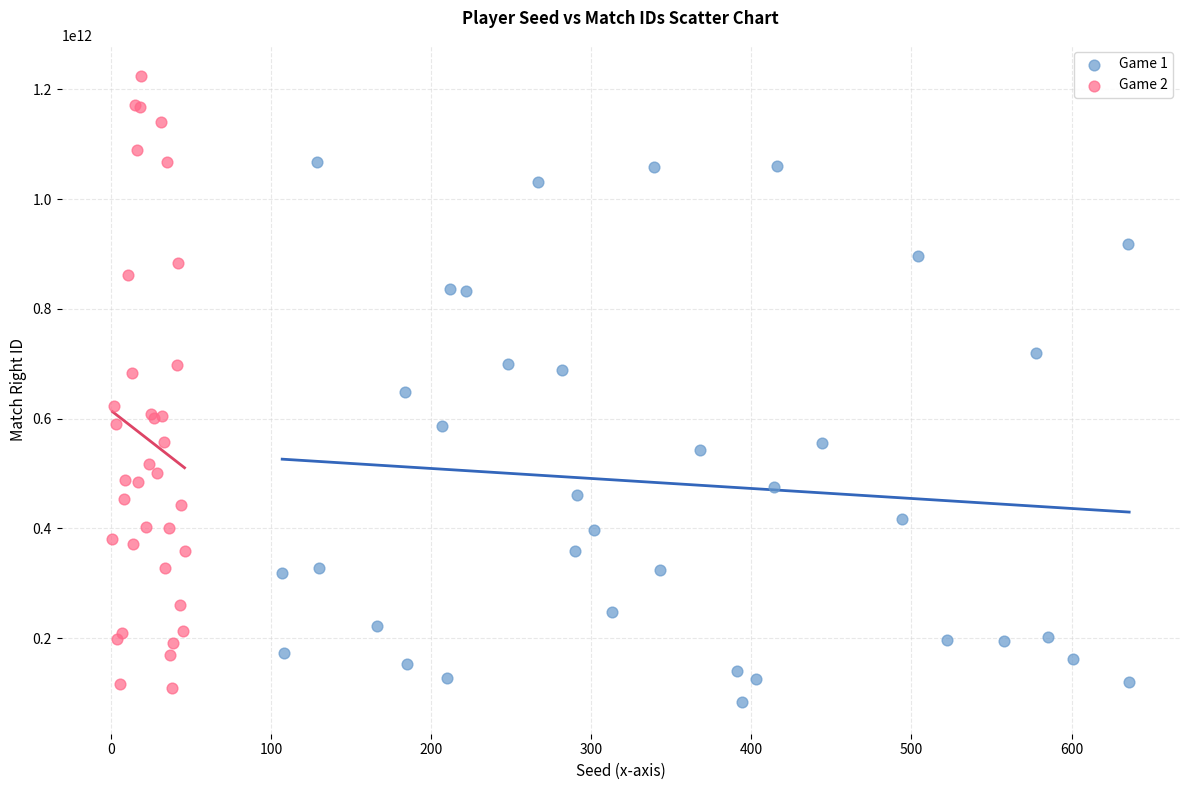

Which series reaches the maximum Y coordinate?

Game 2